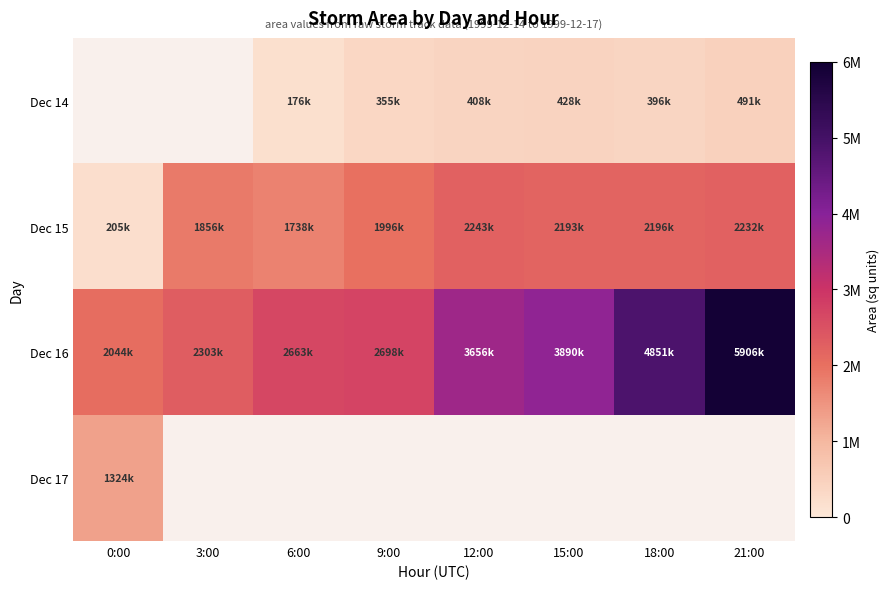

Which series has the widest spread of values?

Dec 16